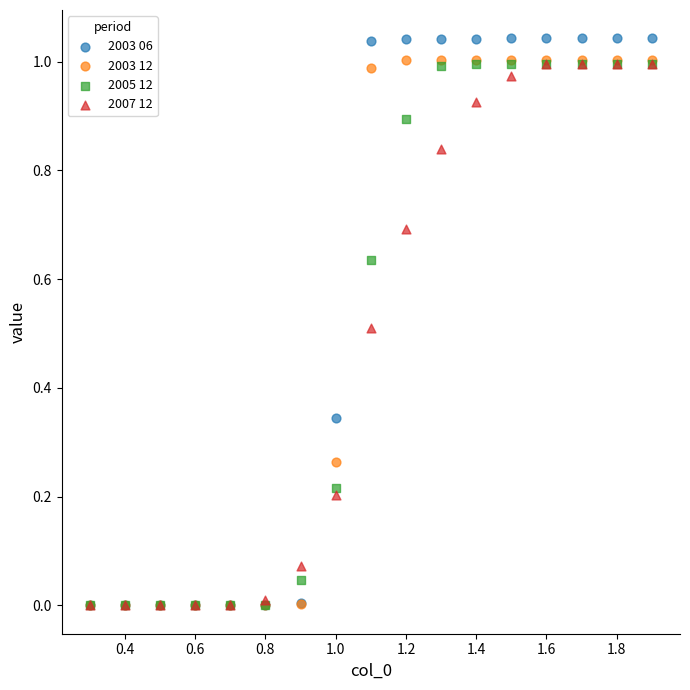

What are all the series names shown in the legend?

2003 06, 2003 12, 2005 12, 2007 12